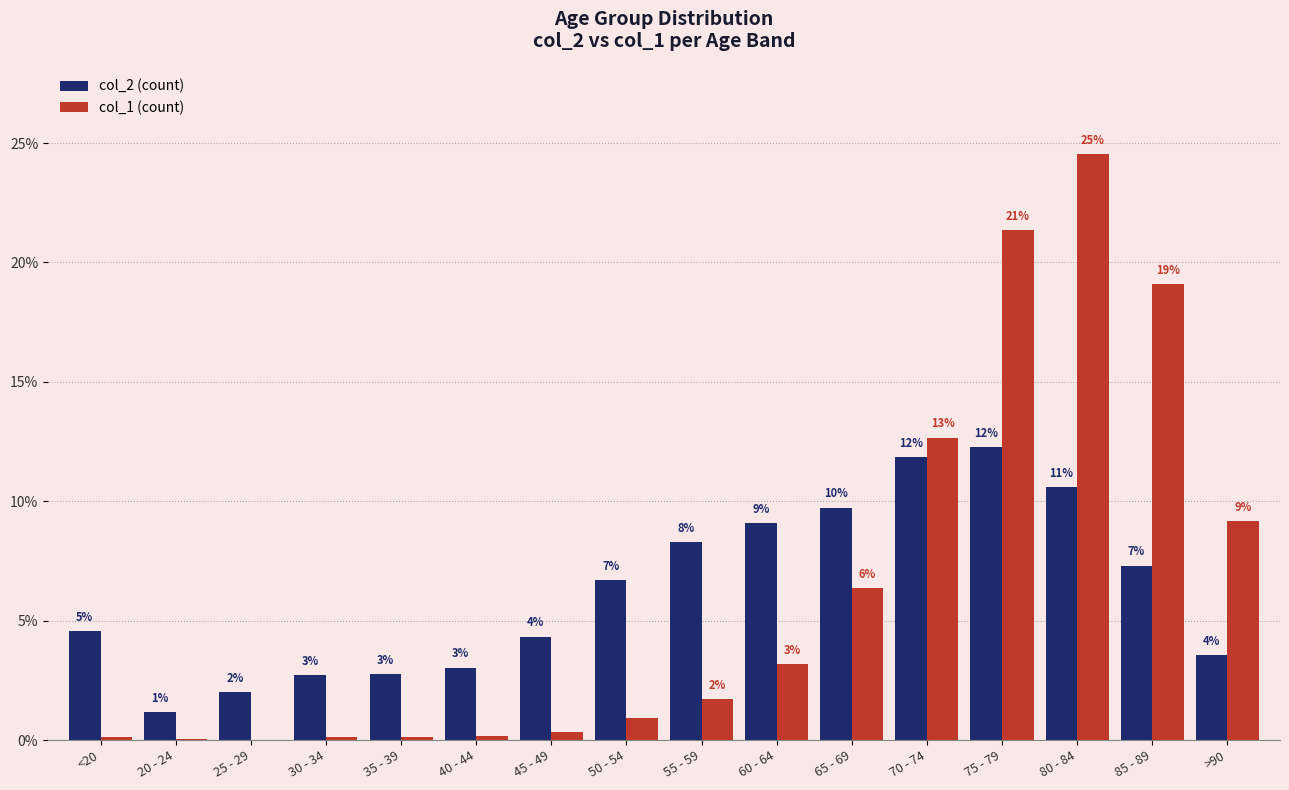

What is the value of the col_2 (count) bar at the 16th from the left?

3.6